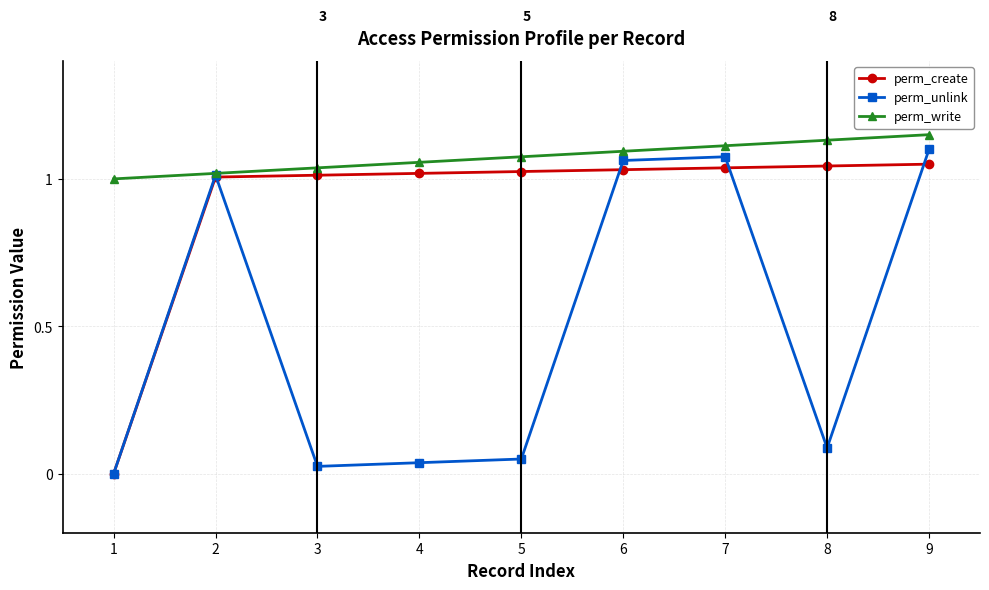

Count the perm_write values in the range 1 to 2.

9